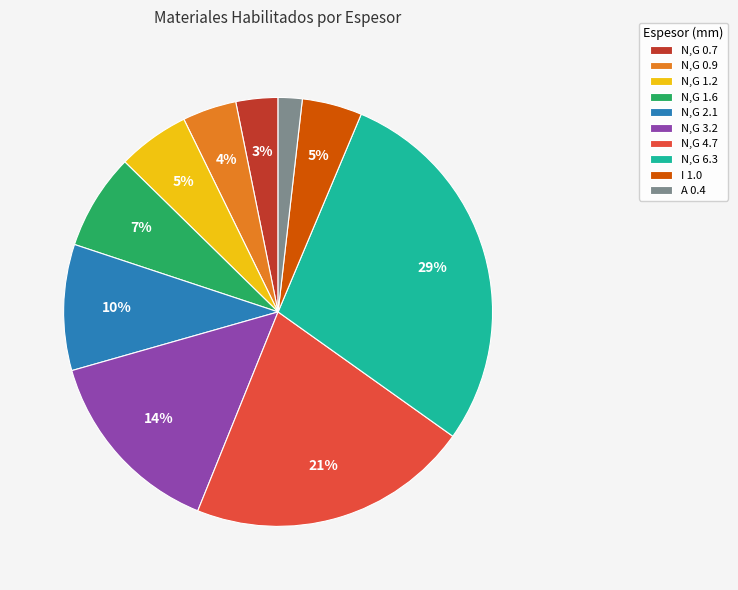

Do N,G 4.7 and N,G 2.1 together represent more than half of the pie?

No